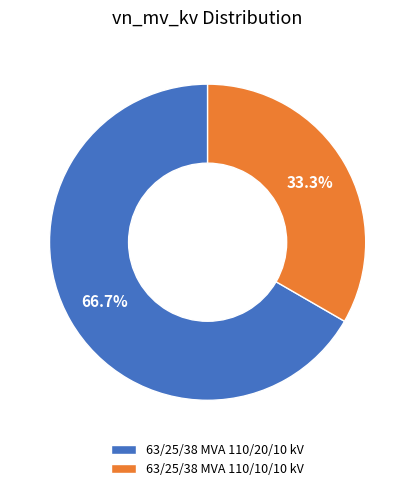

To the nearest percent, what is the average slice percentage?

50%